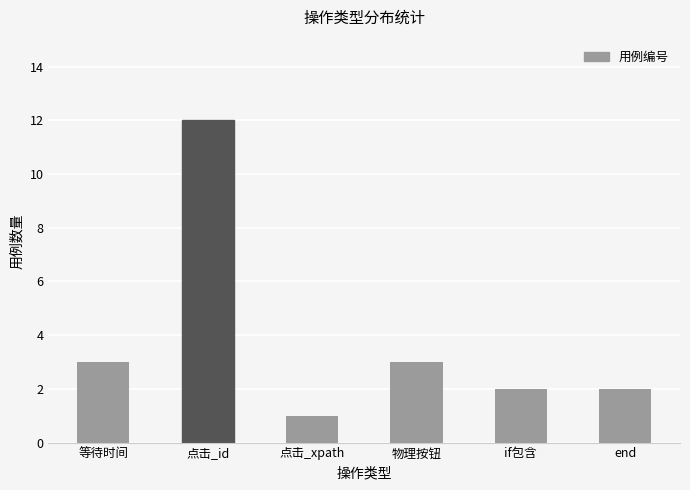

The value at 物理按钮 is 3. True or false?

True